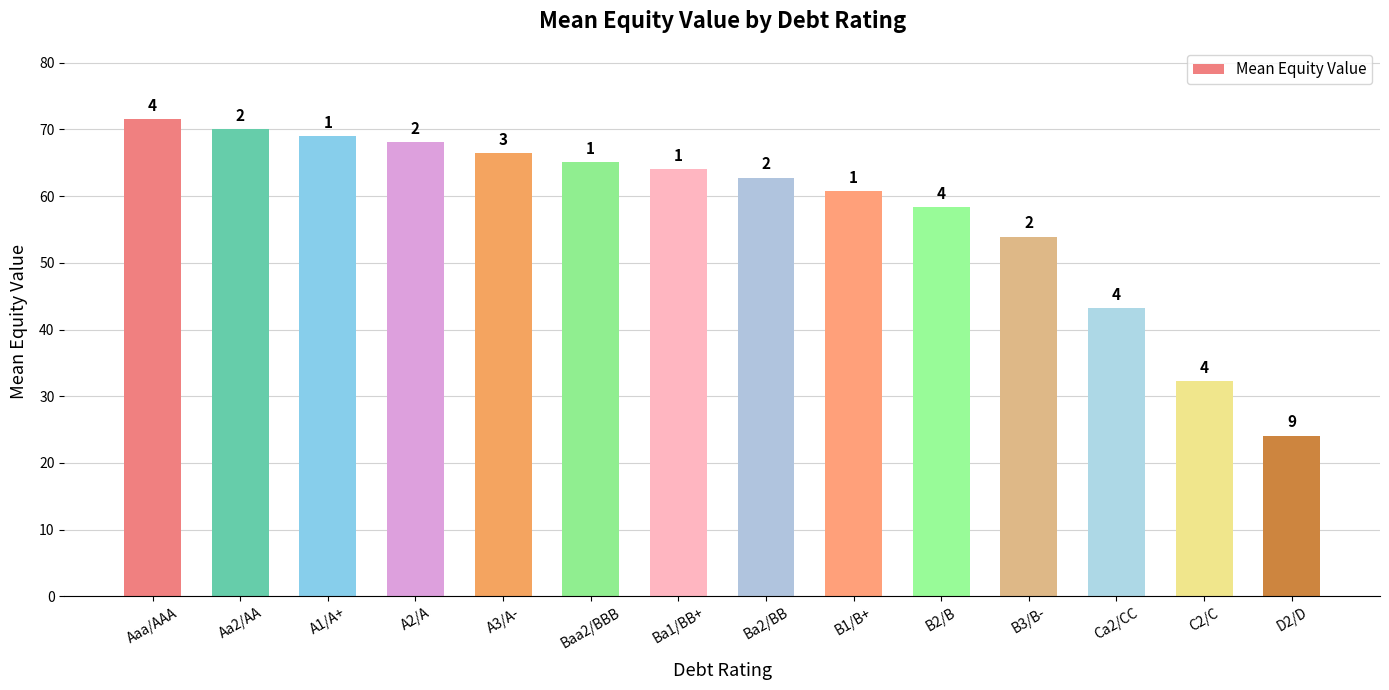

Does the chart contain any negative values?

No